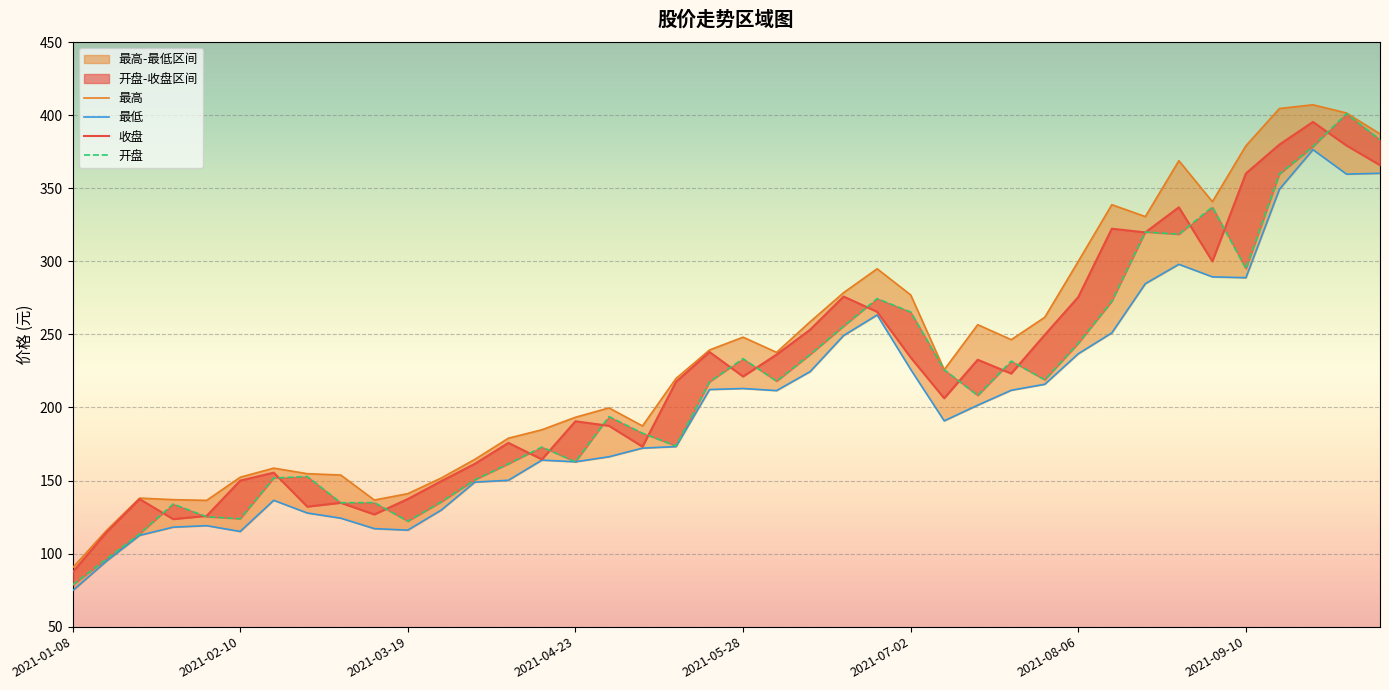

Between 18 and 39, which series saw the biggest shift?

开盘